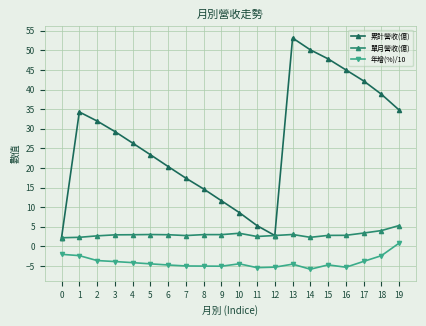

Does the chart have visible grid lines?

Yes